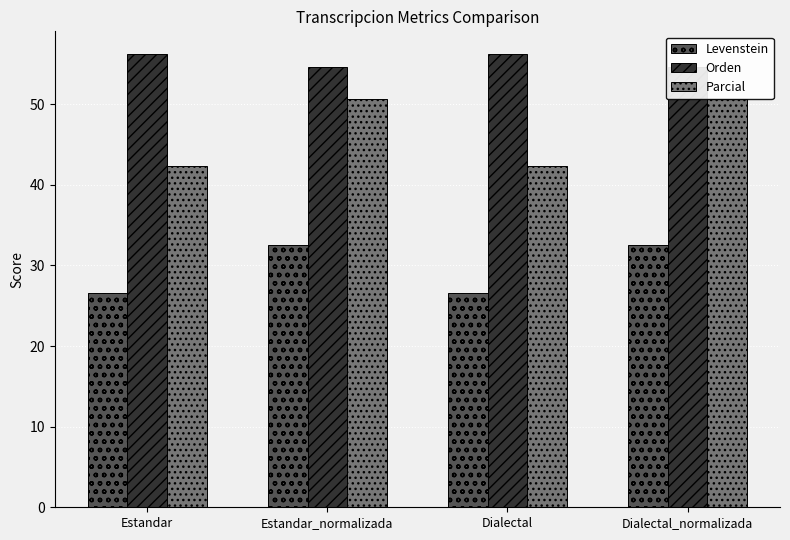

What is the greatest value displayed?

56.2